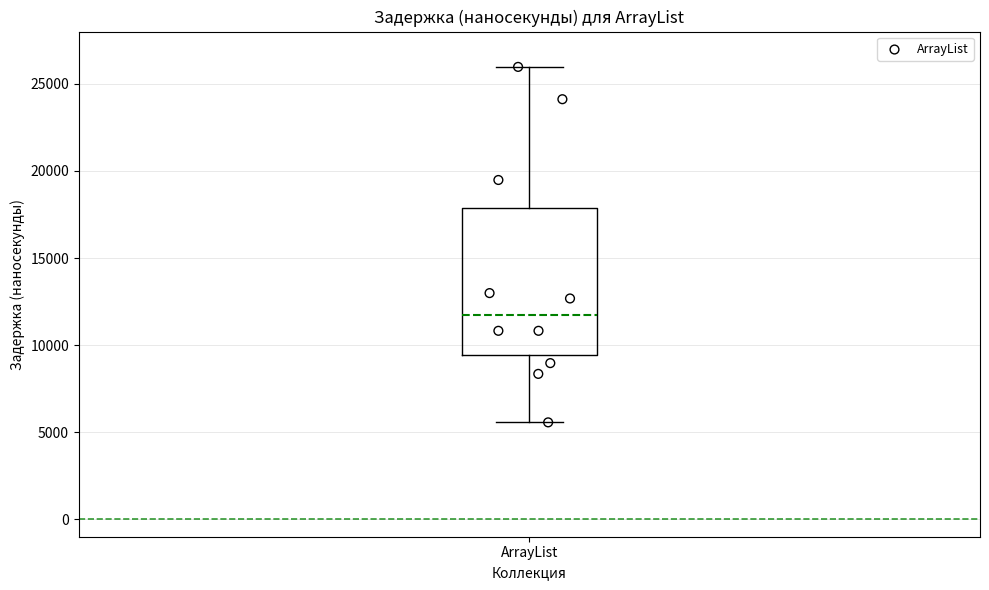

Where does the lower whisker of the box for ArrayList end on the y-axis? The values are not printed on the chart, so give them approximately, as read against the axis.

5500